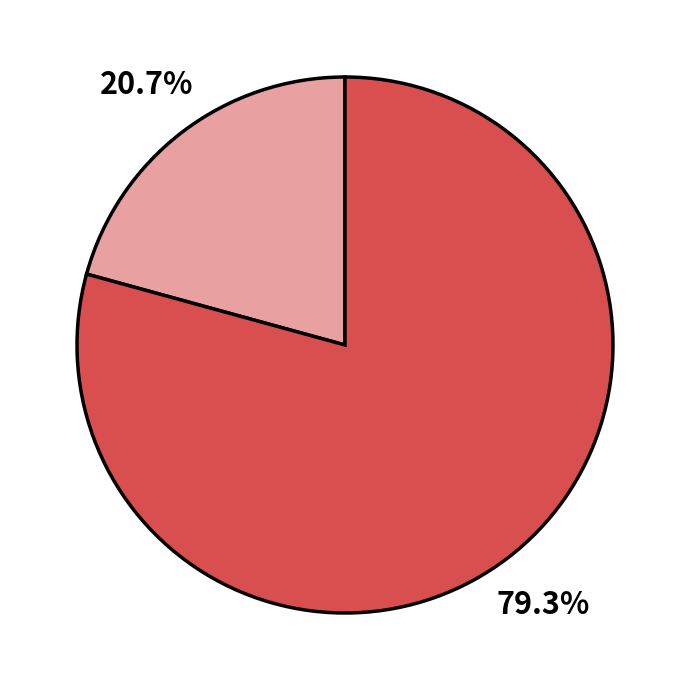

Is there any slice that represents more than half of the pie?

Yes